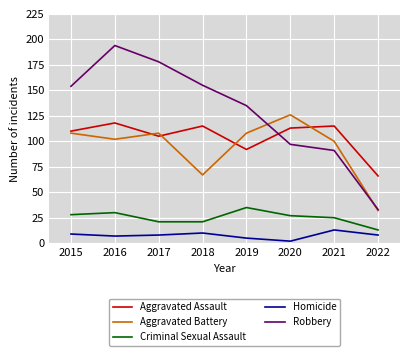

The Criminal Sexual Assault series shows 27 at 2020. True or false?

True